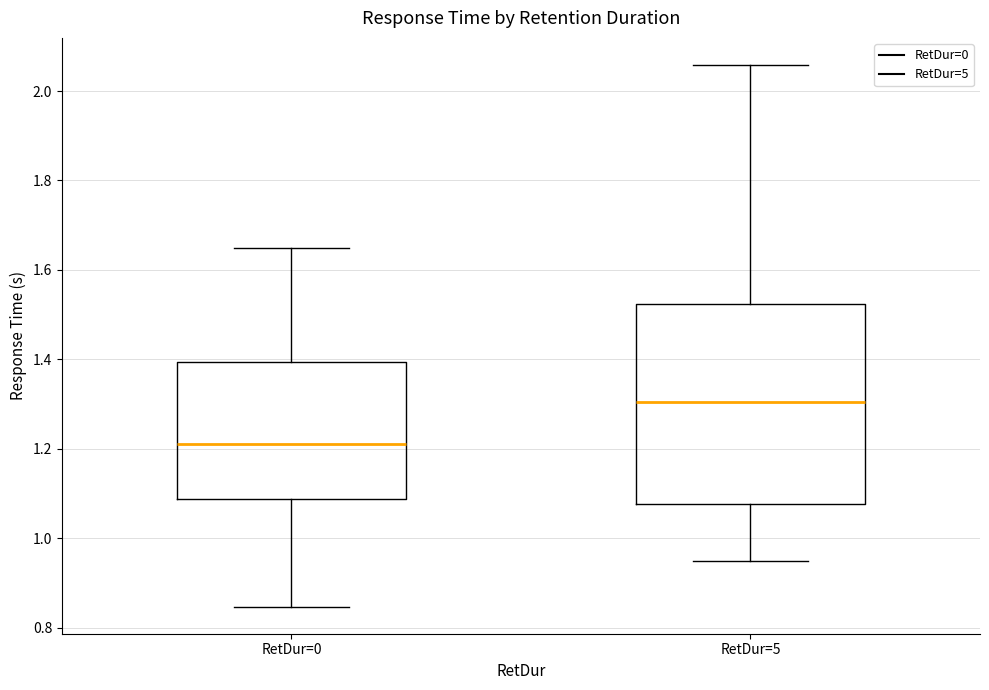

Where does the median line of the box for RetDur=5 sit on the y-axis? The values are not printed on the chart, so give them approximately, as read against the axis.

1.30